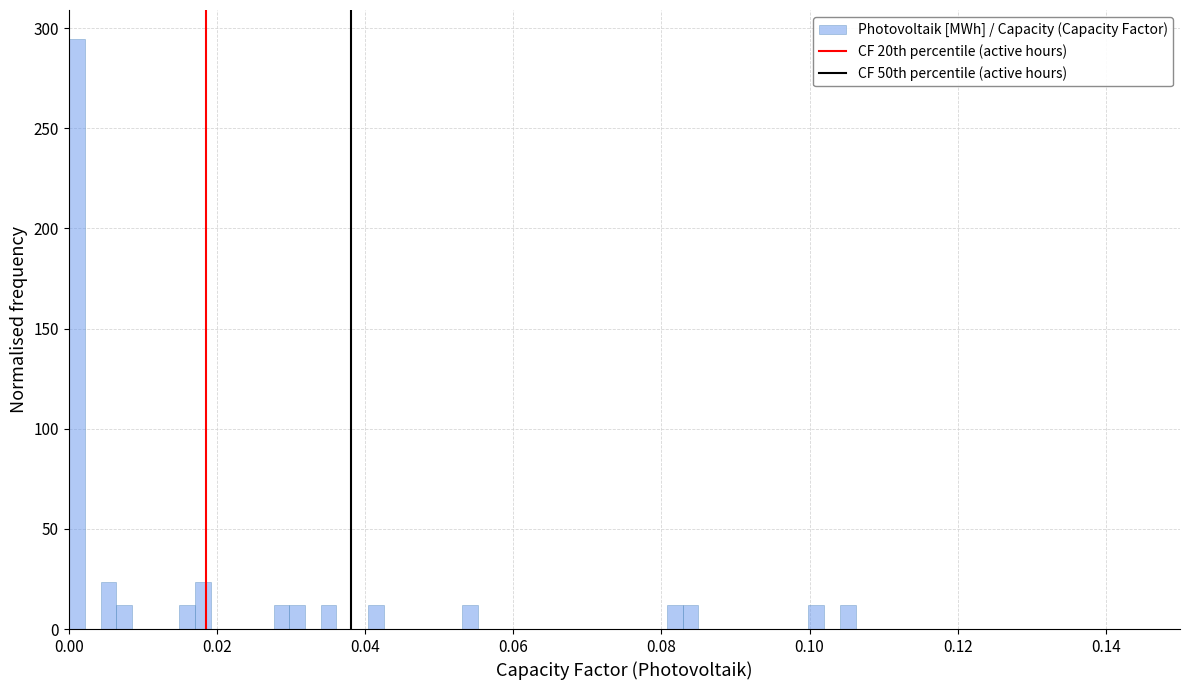

Read against the x-axis, roughly where is the centre of the tallest bar?

0.002